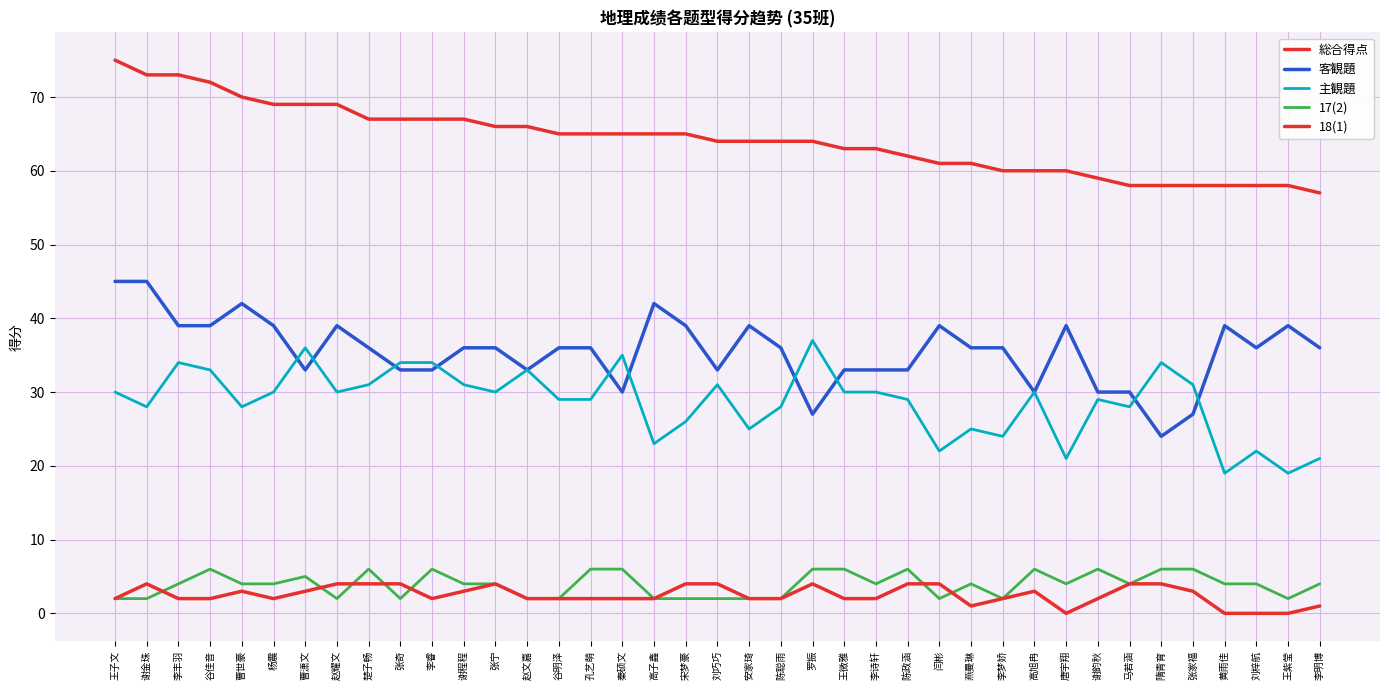

Reading left to right, transcribe all the data shown in this chart.

総合得点: 75	73	73	72	70	69	69	69	67	67	67	67	66	66	65	65	65	65	65	64	64	64	64	63	63	62	61	61	60	60	60	59	58	58	58	58	58	58	57
客観題: 45	45	39	39	42	39	33	39	36	33	33	36	36	33	36	36	30	42	39	33	39	36	27	33	33	33	39	36	36	30	39	30	30	24	27	39	36	39	36
主観題: 30	28	34	33	28	30	36	30	31	34	34	31	30	33	29	29	35	23	26	31	25	28	37	30	30	29	22	25	24	30	21	29	28	34	31	19	22	19	21
17(2): 2	2	4	6	4	4	5	2	6	2	6	4	4	2	2	6	6	2	2	2	2	2	6	6	4	6	2	4	2	6	4	6	4	6	6	4	4	2	4
18(1): 2	4	2	2	3	2	3	4	4	4	2	3	4	2	2	2	2	2	4	4	2	2	4	2	2	4	4	1	2	3	0	2	4	4	3	0	0	0	1